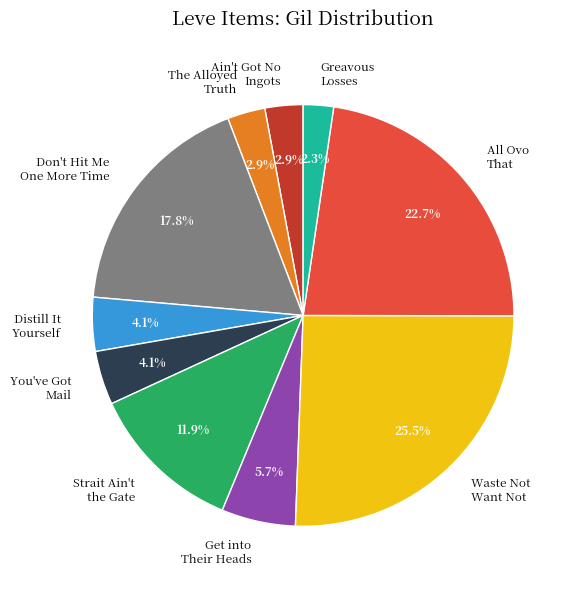

Count the number of slices in the pie.

10